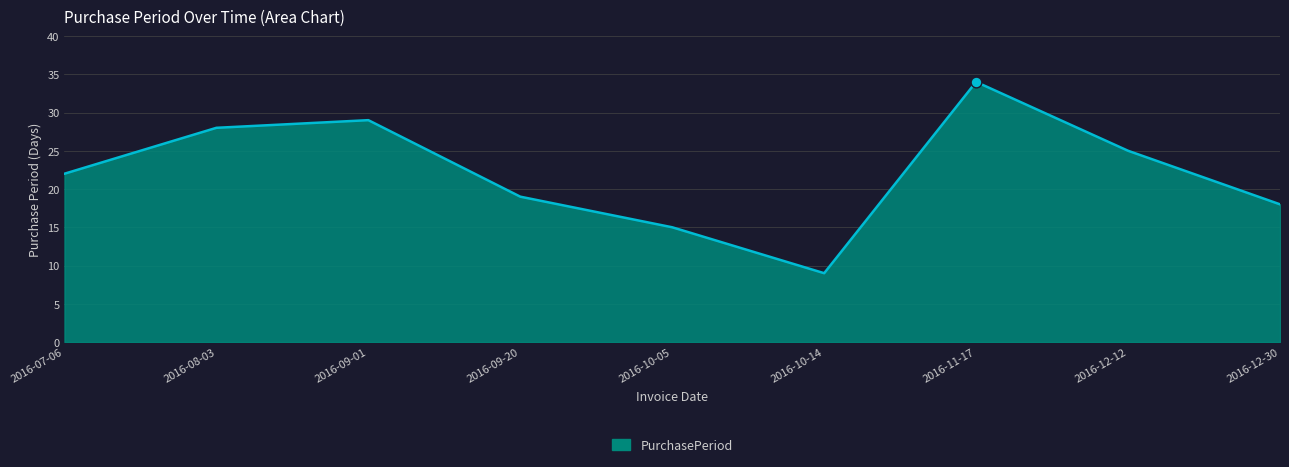

Between 2016-07-06 and 2016-11-17, which is larger?

2016-11-17